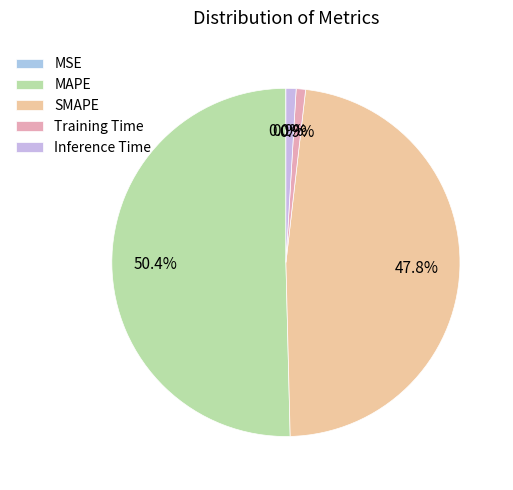

To the nearest percent, what is the combined percentage of Training Time and Inference Time?

2%